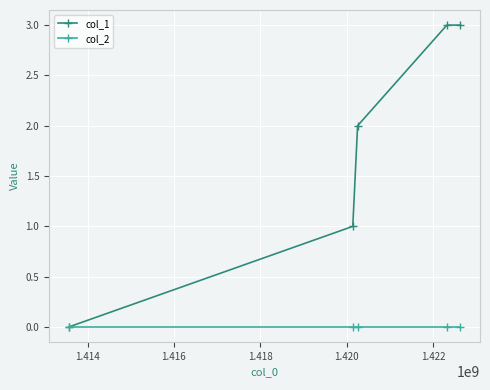

Which series has the widest spread of values?

col_1